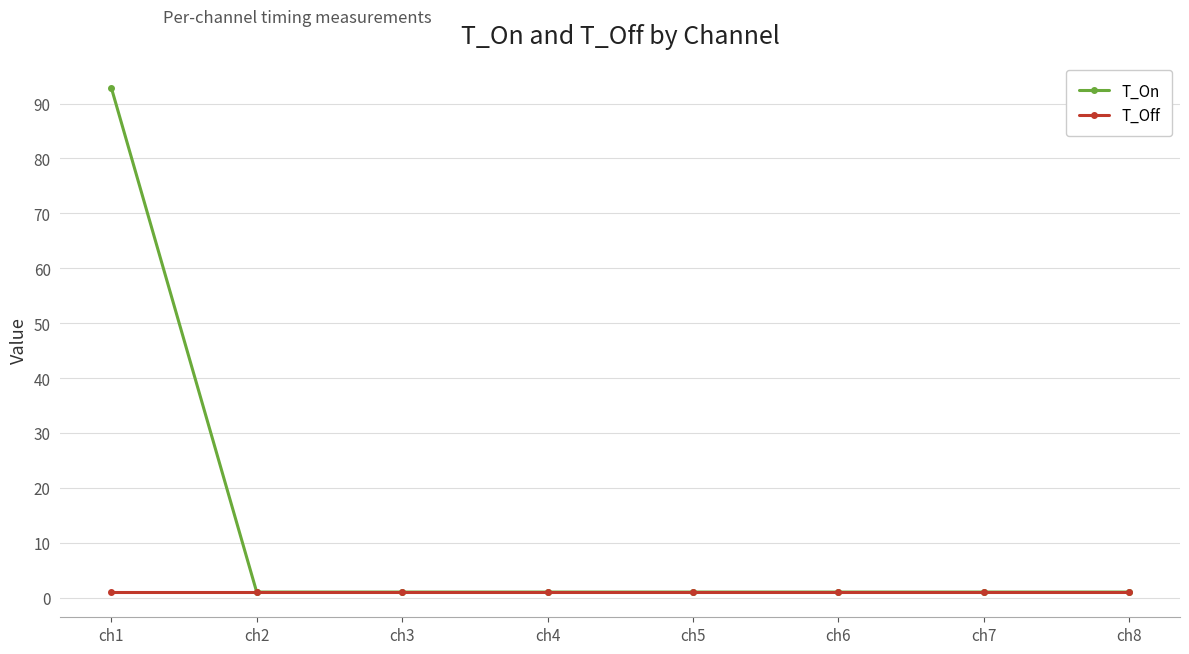

At which category is the sum across all series the highest?

ch1